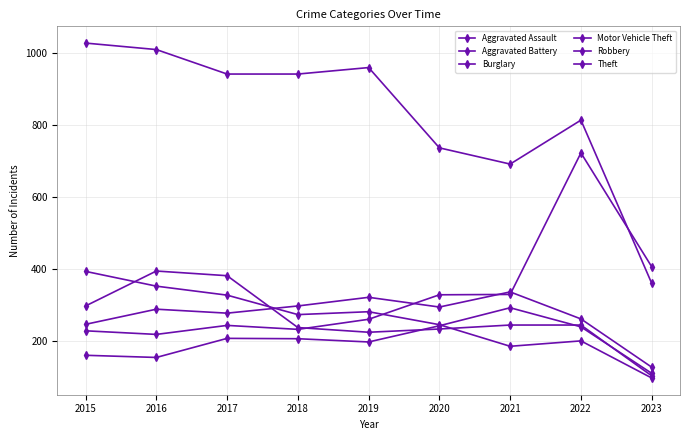

Count the number of categories in the chart.

9